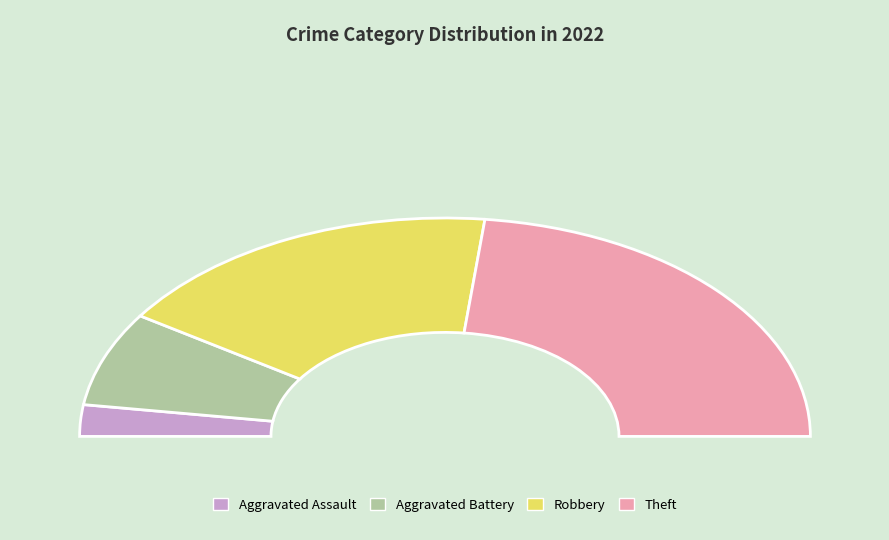

True or false: Robbery accounts for 40% of the total.

False